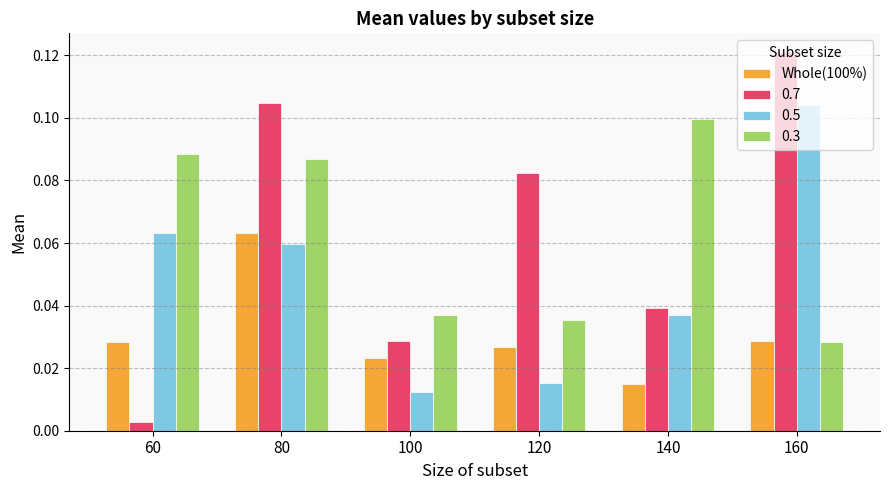

At which category is the sum across all series the highest?

80